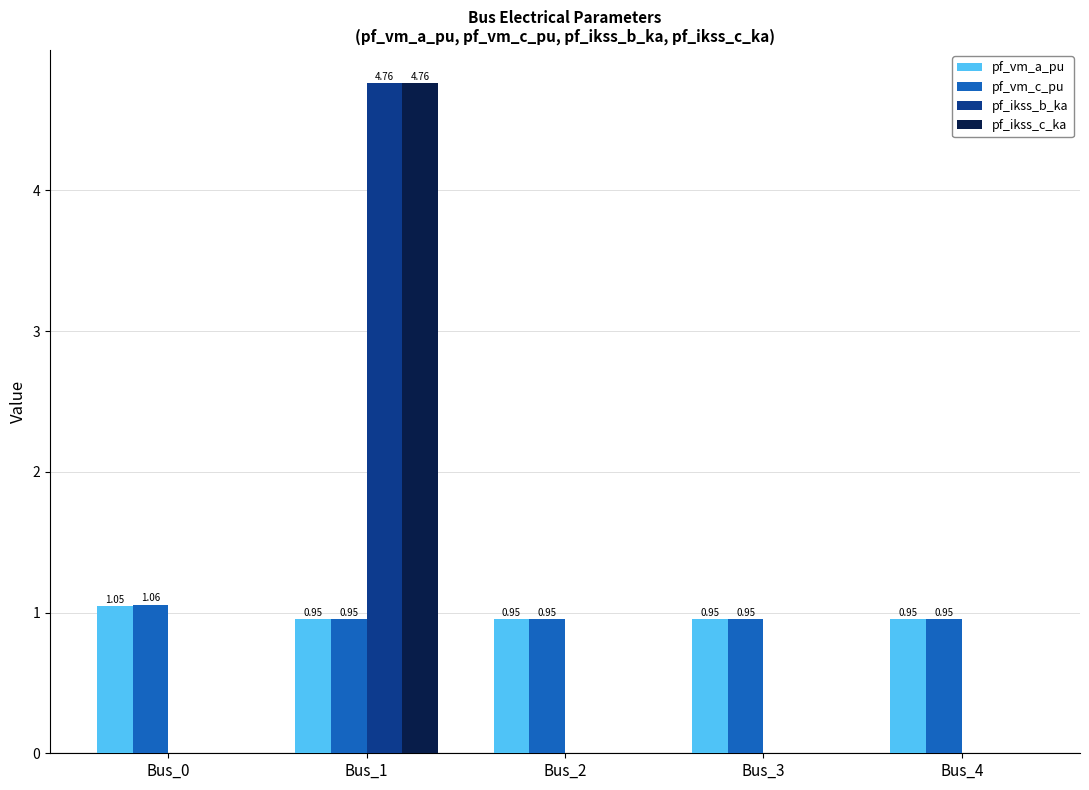

At which category is the sum across all series the highest?

Bus_1